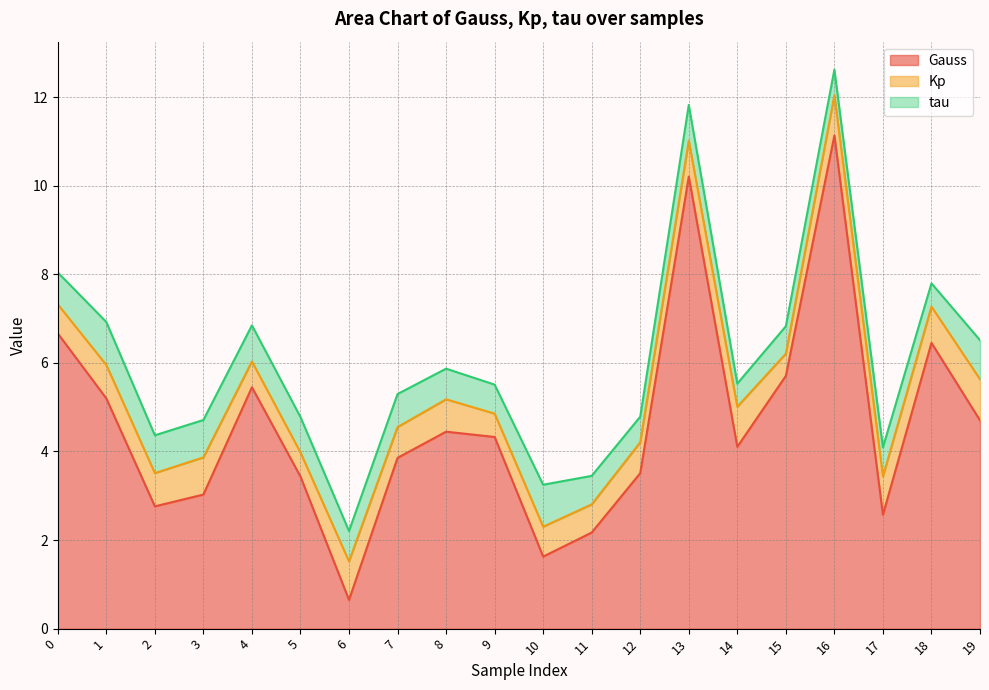

Does the chart have visible grid lines?

Yes